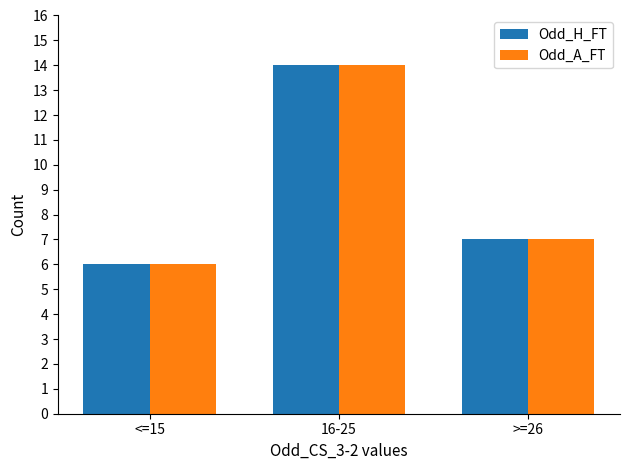

What is the sum of all Odd_H_FT values?

27